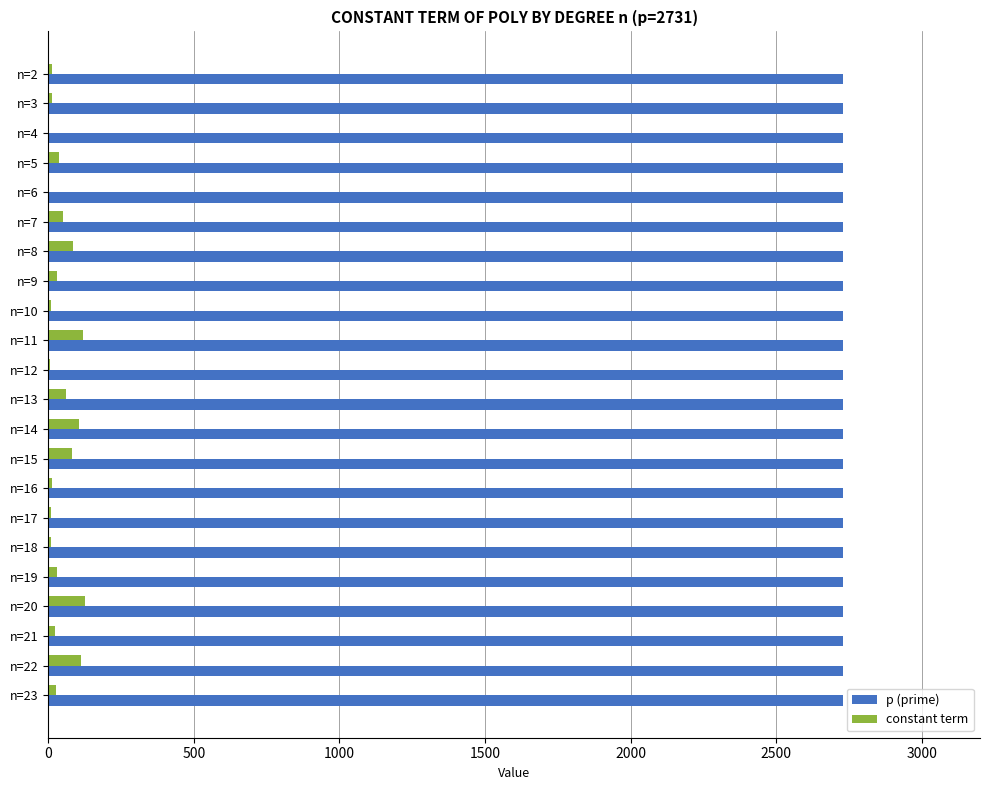

What is the sum of all p (prime) values?

60082